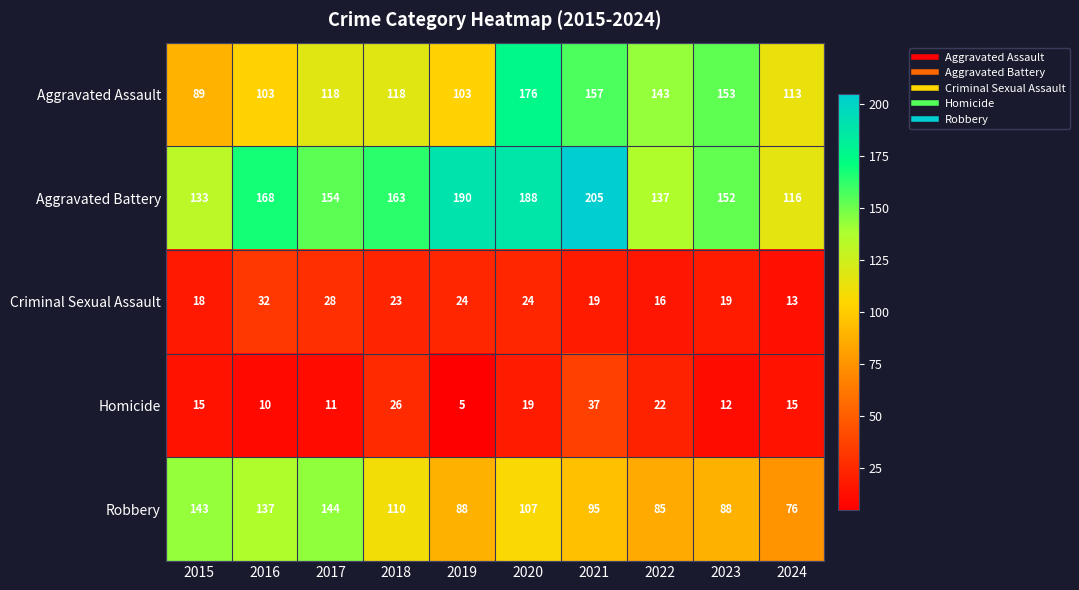

The Robbery series shows 88 at 2023. True or false?

True